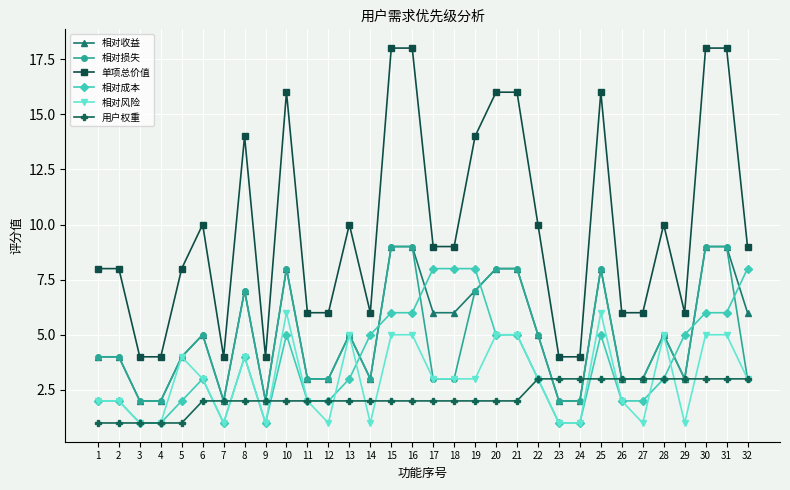

What is the difference between the maximum and minimum values in the 相对风险 series?

5